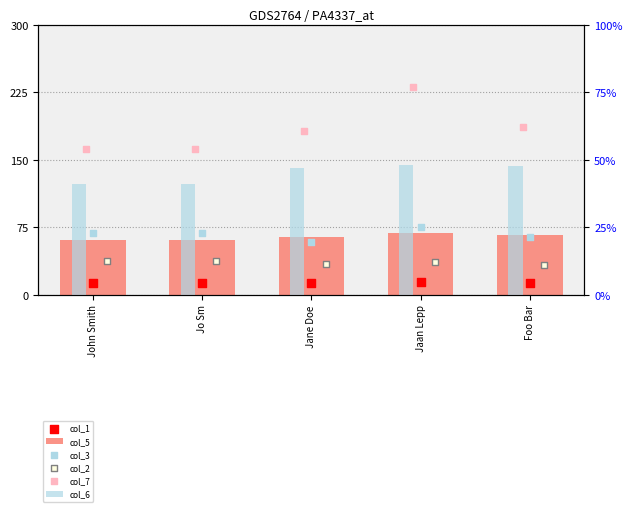

Which series has the largest Y range (max minus min)?

col_7